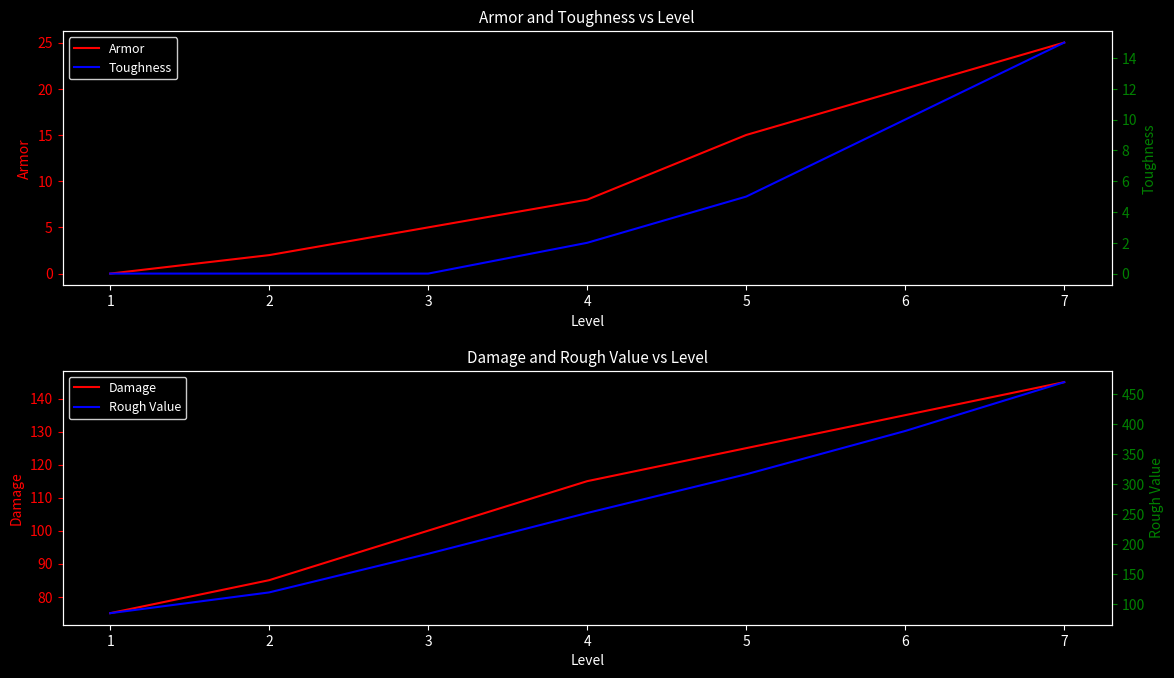

Does the chart have visible grid lines?

No